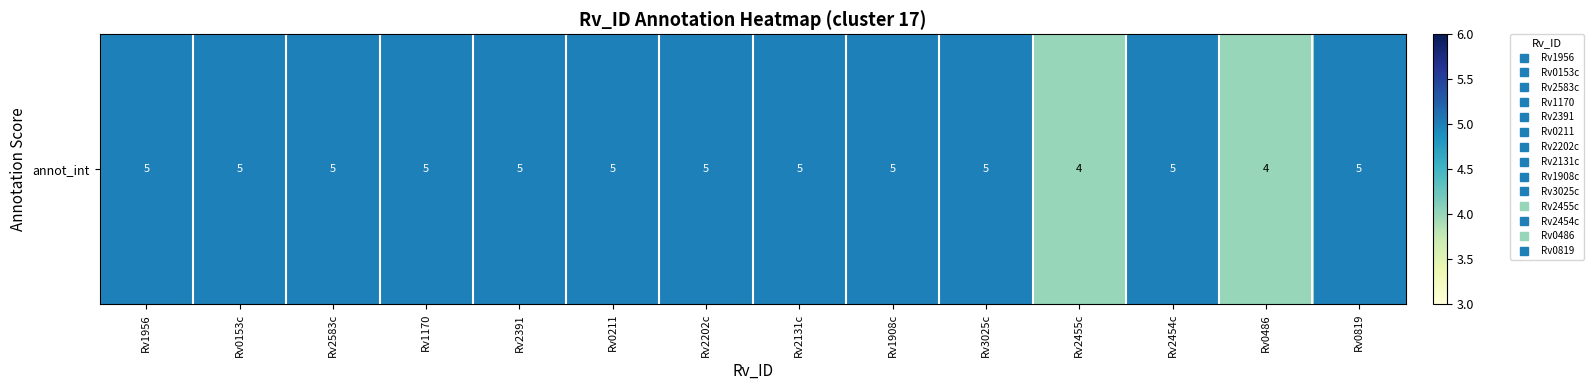

Is it true that the value at Rv1170 is 7?

False